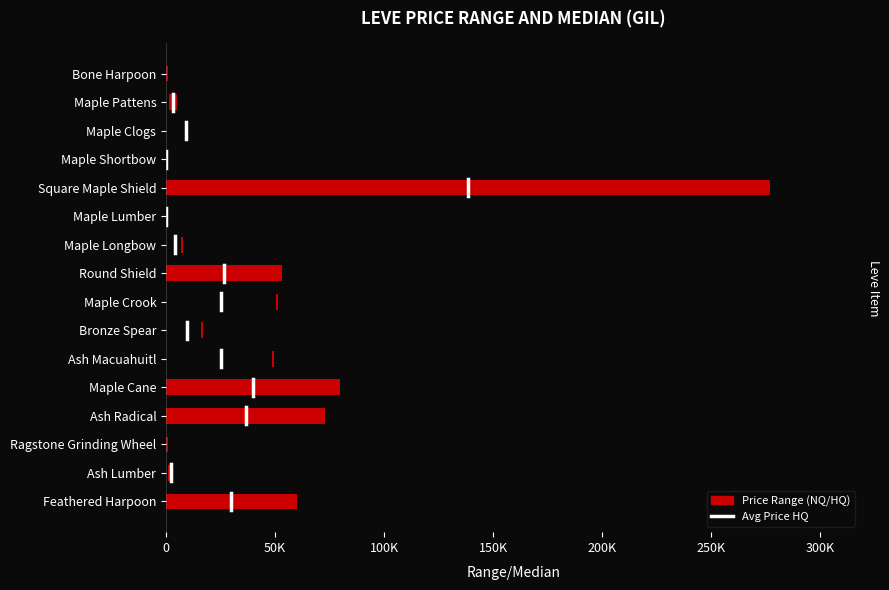

What position from the right is Ash Macuahuitl?

6